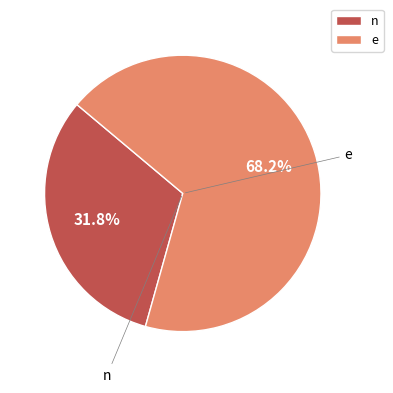

Do e and n together represent more than half of the pie?

Yes